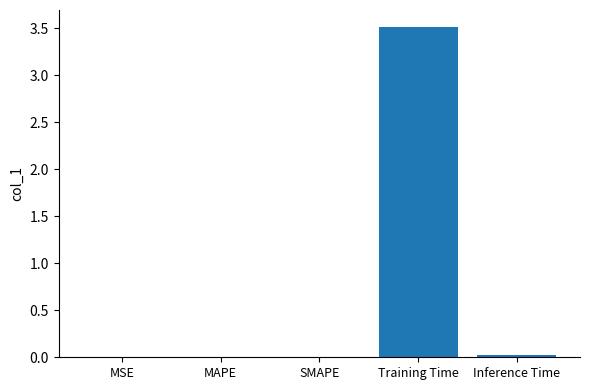

Which has a higher value, Training Time or MAPE?

Training Time